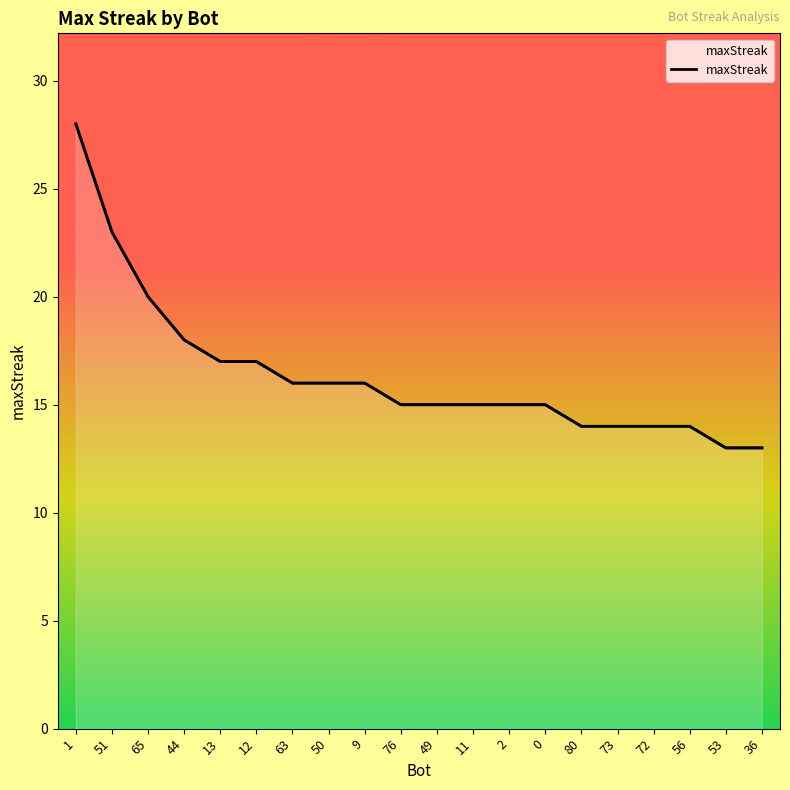

Reading left to right, what are all the values shown in this chart?

1=28	51=23	65=20	44=18	13=17	12=17	63=16	50=16	9=16	76=15	49=15	11=15	2=15	0=15	80=14	73=14	72=14	56=14	53=13	36=13